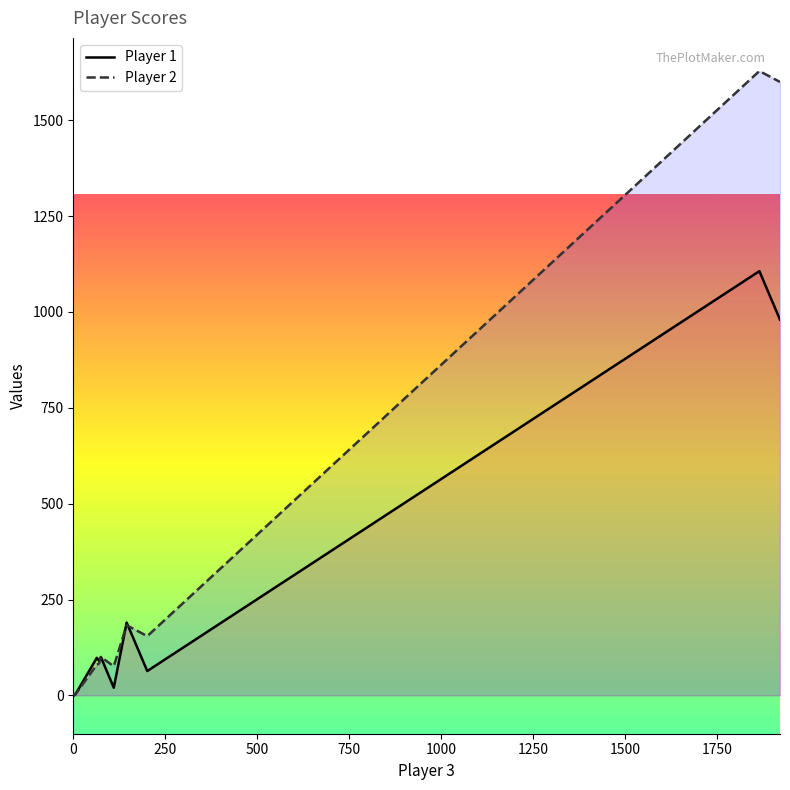

True or false: Player 1 has a value of 129.4 at 1750.

False